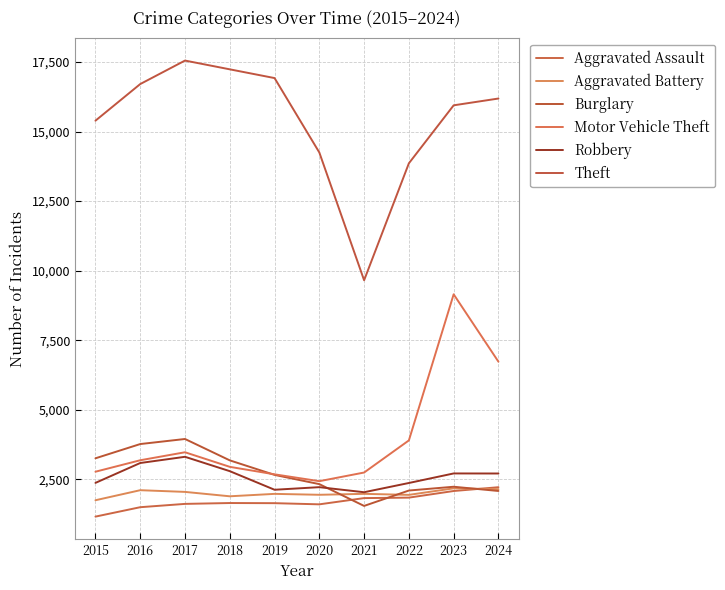

Reading left to right, what are all the values shown in this chart?

Aggravated Assault: 2015=1163	2016=1501	2017=1620	2018=1651	2019=1646	2020=1604	2021=1828	2022=1845	2023=2083	2024=2219
Aggravated Battery: 2015=1751	2016=2112	2017=2051	2018=1893	2019=1980	2020=1947	2021=1981	2022=1944	2023=2179	2024=2148
Burglary: 2015=3258	2016=3770	2017=3952	2018=3184	2019=2662	2020=2330	2021=1547	2022=2100	2023=2236	2024=2084
Motor Vehicle Theft: 2015=2776	2016=3188	2017=3475	2018=2951	2019=2682	2020=2436	2021=2747	2022=3901	2023=9151	2024=6729
Robbery: 2015=2375	2016=3089	2017=3312	2018=2796	2019=2128	2020=2221	2021=2039	2022=2371	2023=2714	2024=2712
Theft: 2015=15389	2016=16705	2017=17549	2018=17234	2019=16920	2020=14246	2021=9655	2022=13858	2023=15941	2024=16185